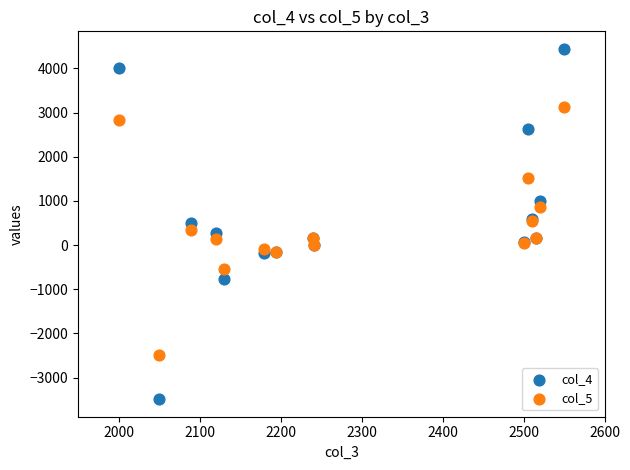

Which series contains the lowest Y value?

col_4